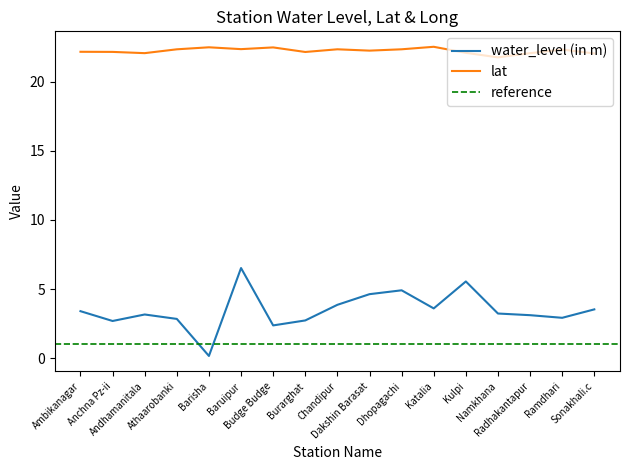

At how many categories does at least one series exceed 19?

17